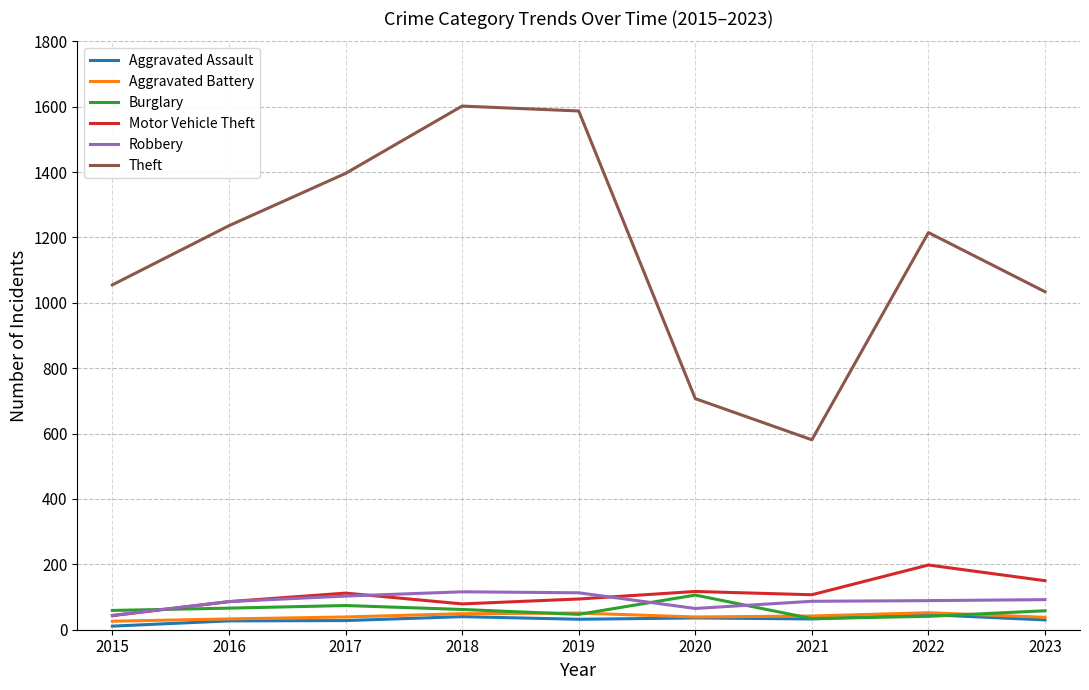

The Aggravated Battery series shows 39 at 2017. True or false?

True